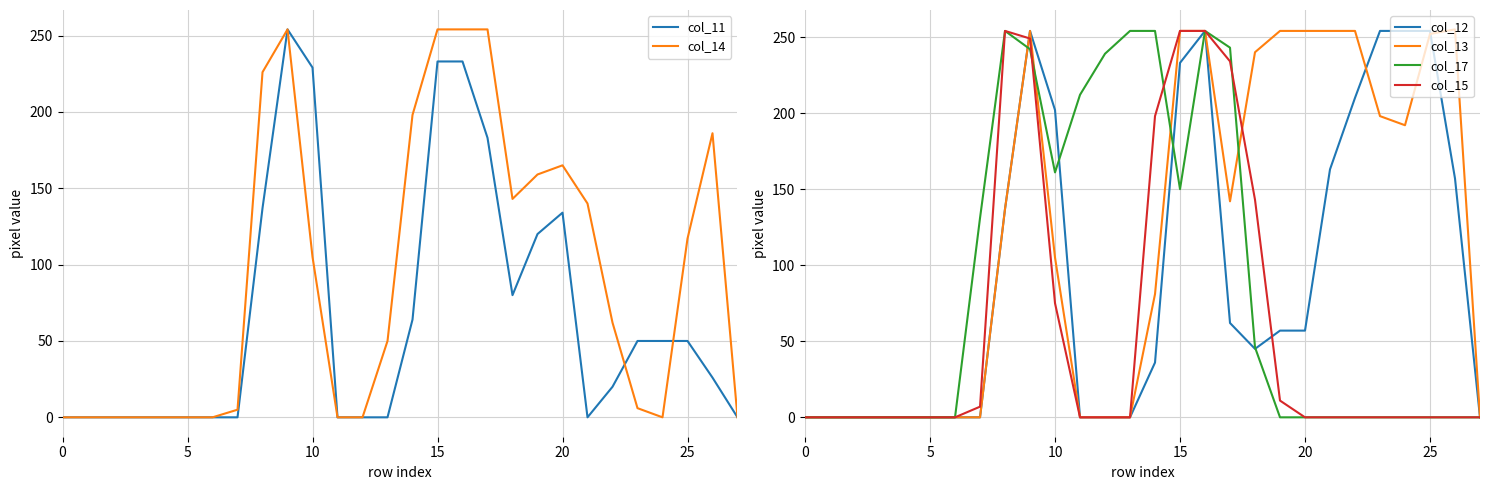

True or false: col_13 has a value of 0 at 0.

True